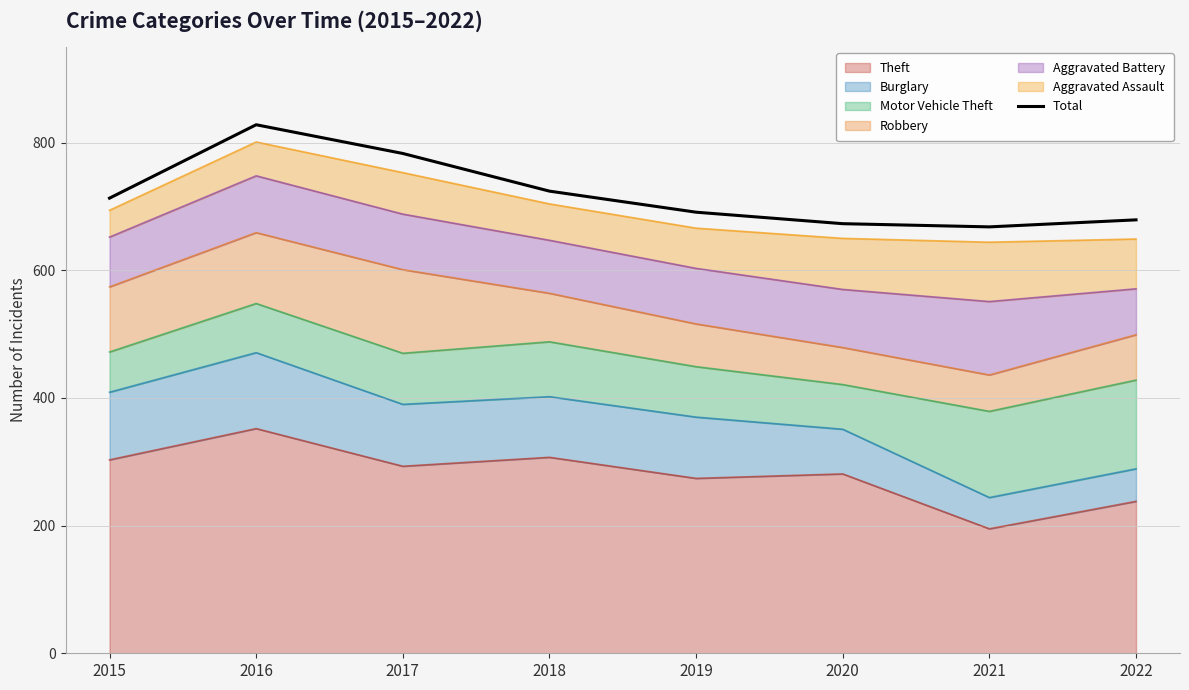

Does the chart have visible grid lines?

Yes